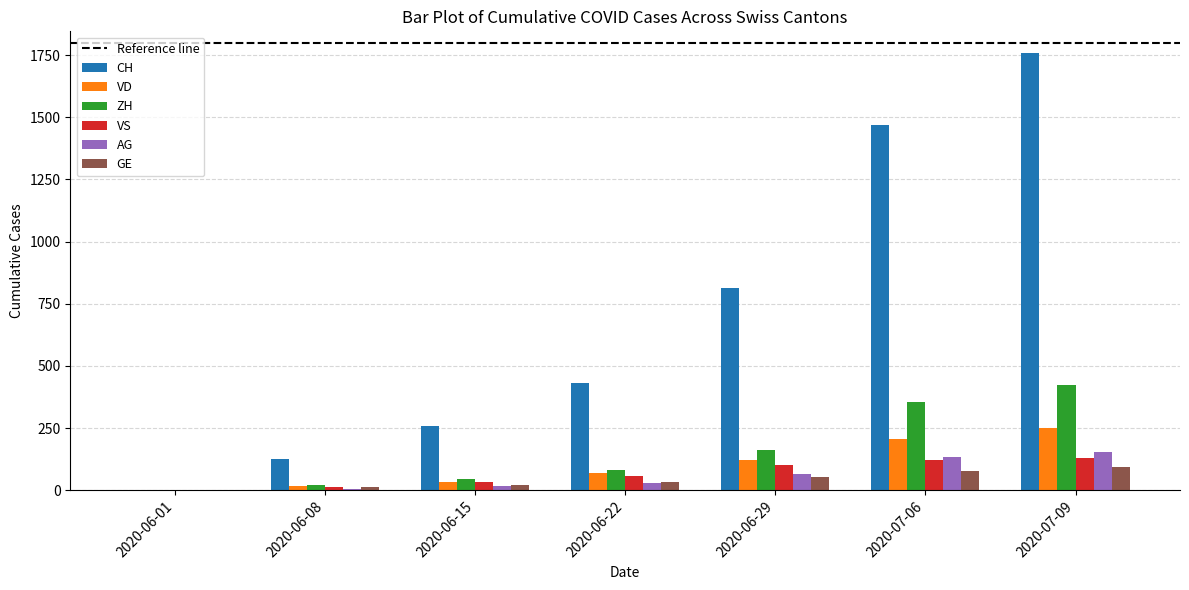

Count the number of categories in the chart.

7